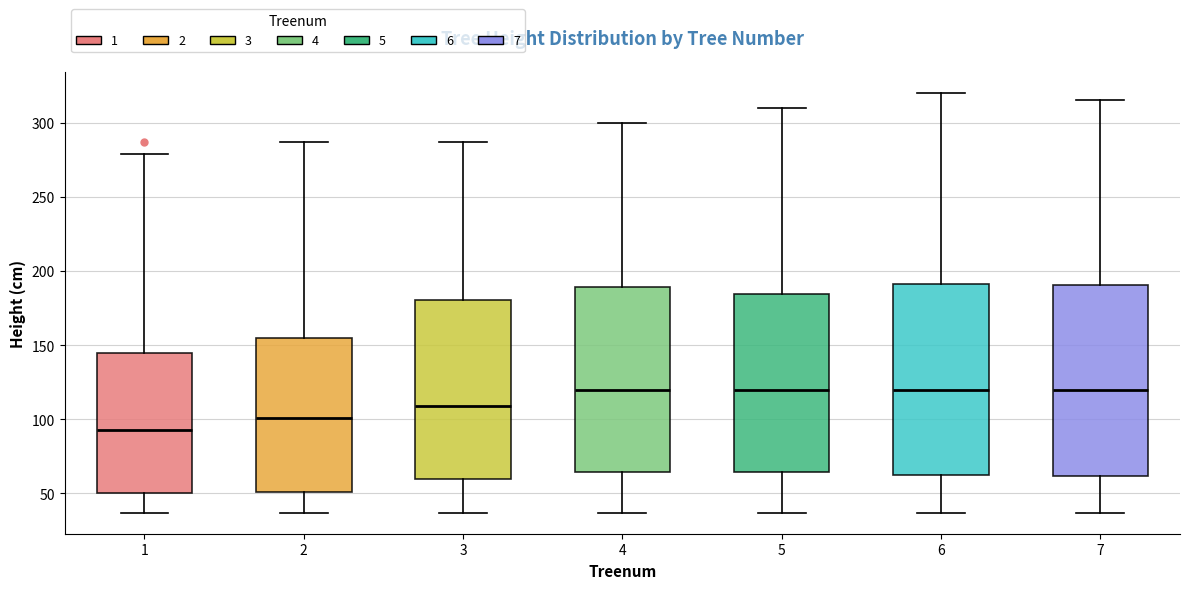

Reading left to right, read every box against the y-axis: the position of its median line, the range the box covers, and the ends of its whiskers. The values are not printed on the chart, so give them approximately, as read against the axis.

1: median 95, box 50 to 145, whiskers 35 to 280
2: median 100, box 50 to 155, whiskers 35 to 285
3: median 110, box 60 to 180, whiskers 35 to 285
4: median 120, box 65 to 190, whiskers 35 to 300
5: median 120, box 65 to 185, whiskers 35 to 310
6: median 120, box 65 to 190, whiskers 35 to 320
7: median 120, box 60 to 190, whiskers 35 to 315